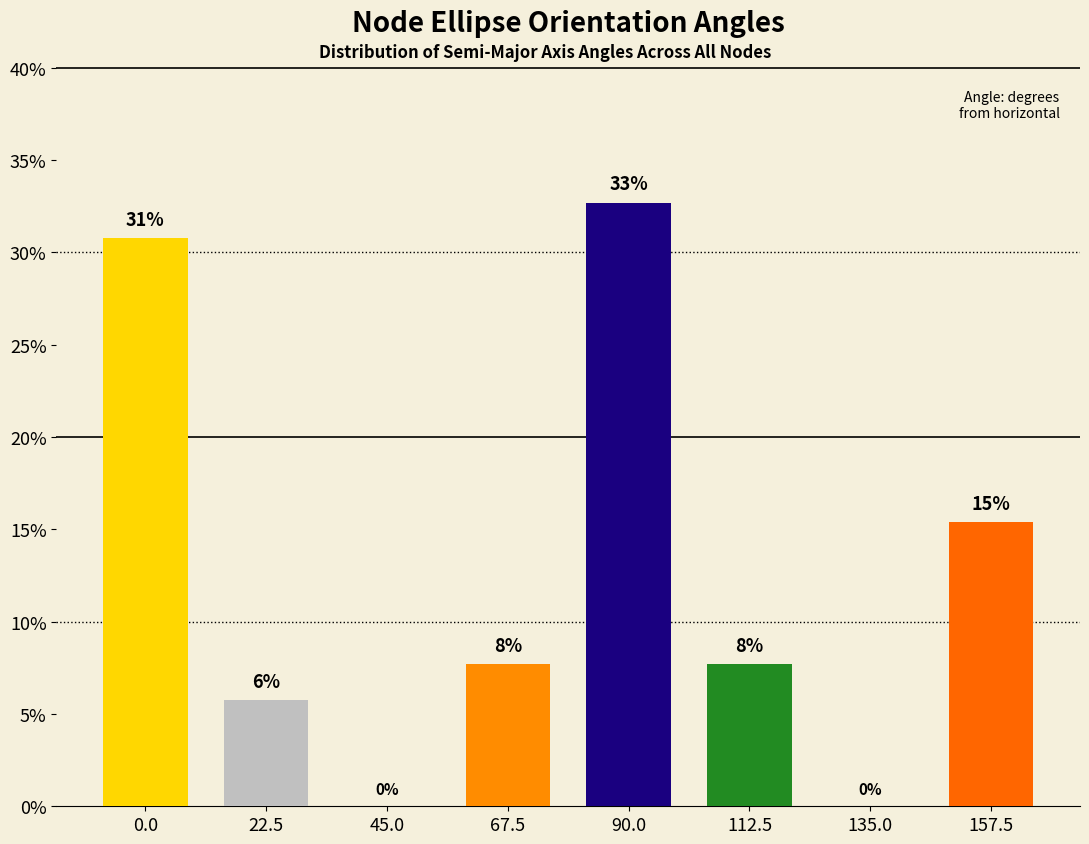

Is it true that the value at 90.0 is 43.9?

False